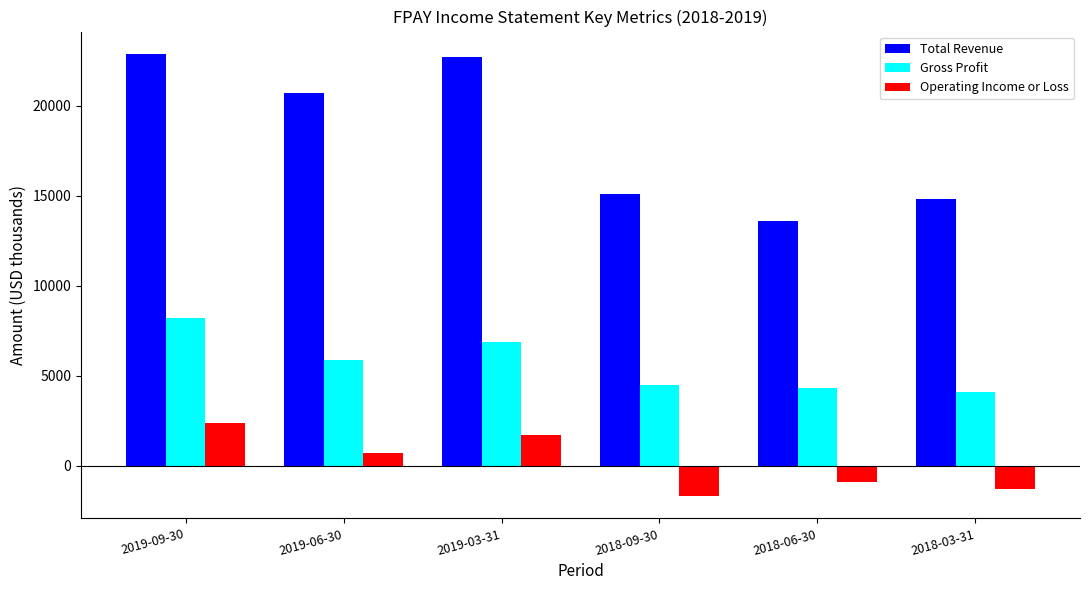

What position from the left is 2018-09-30?

4